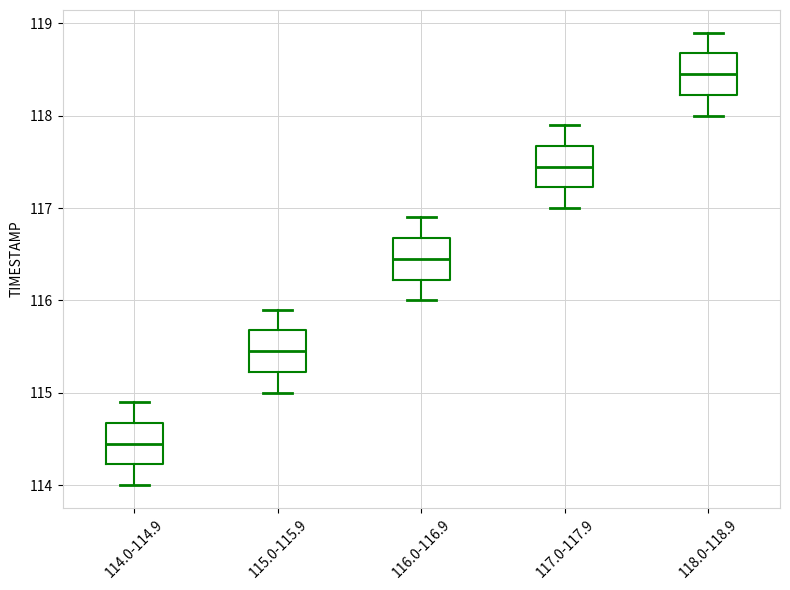

Which box's median line is the lowest?

114.0-114.9